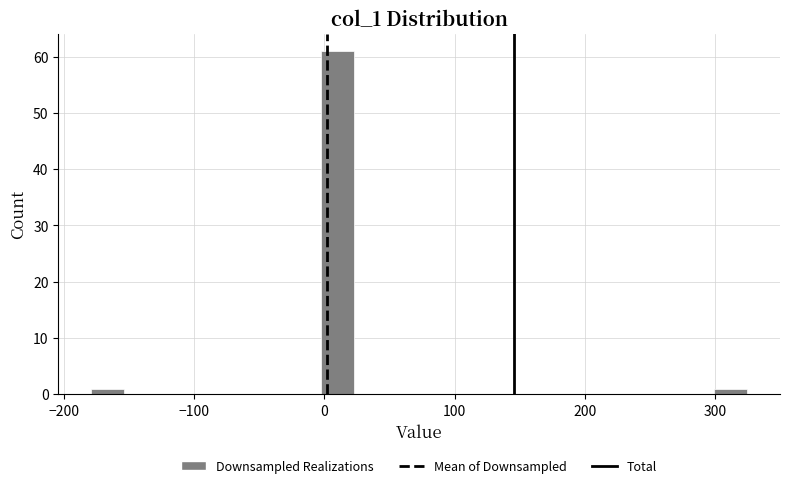

Read against the x-axis, roughly where is the centre of the tallest bar?

10